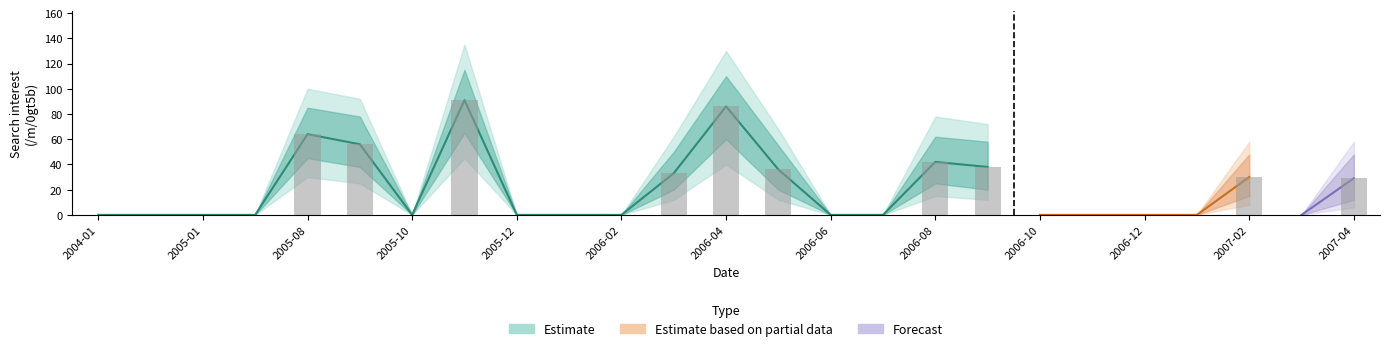

The chart shows a value of 30 at 2007-02. True or false?

True